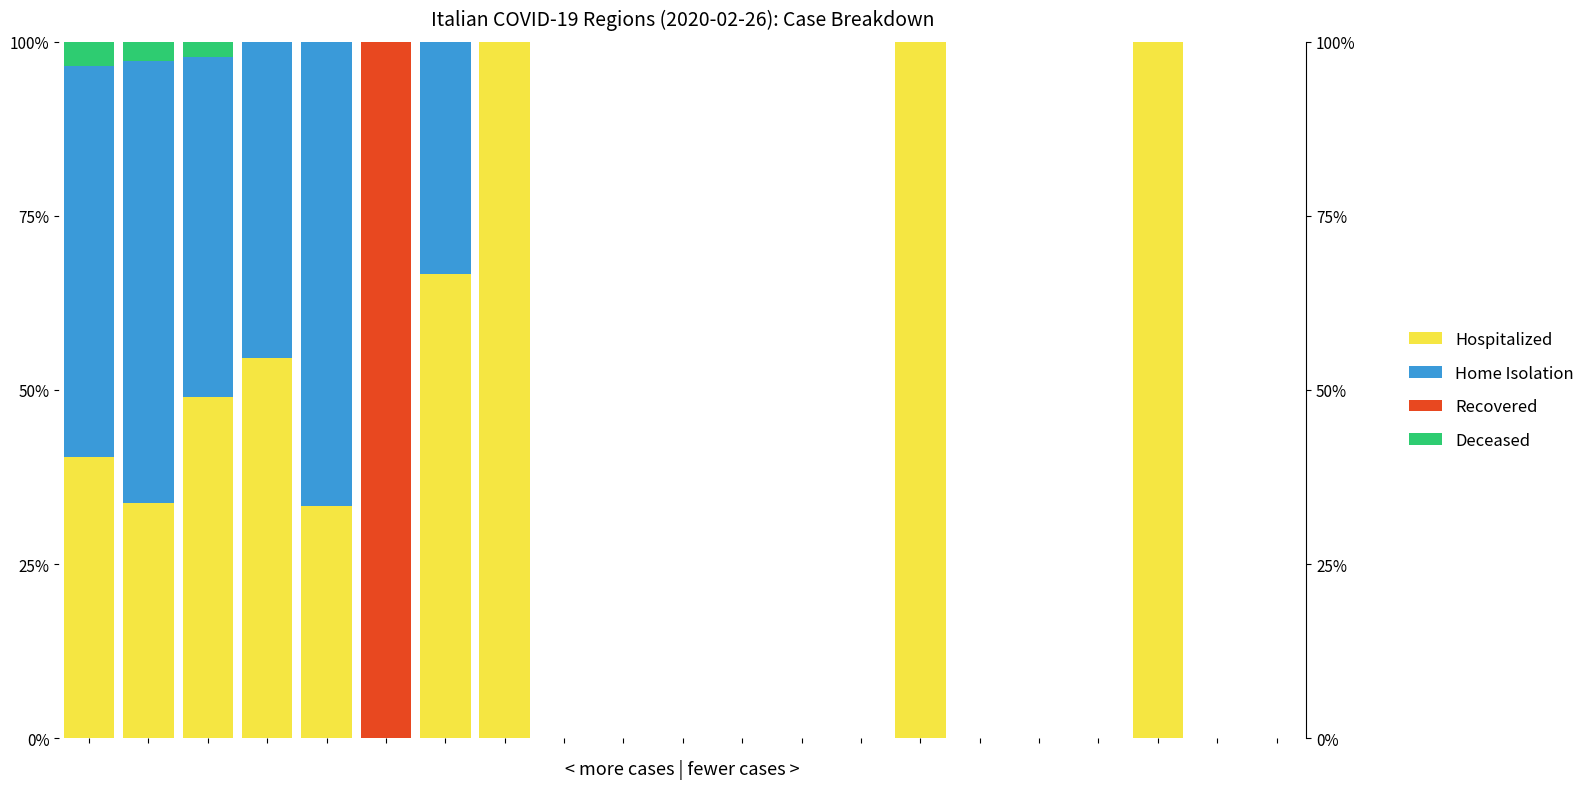

How many series are shown in this chart?

4